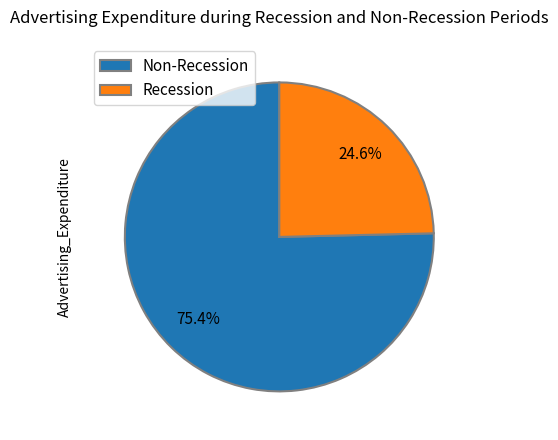

Count the number of slices in the pie.

2